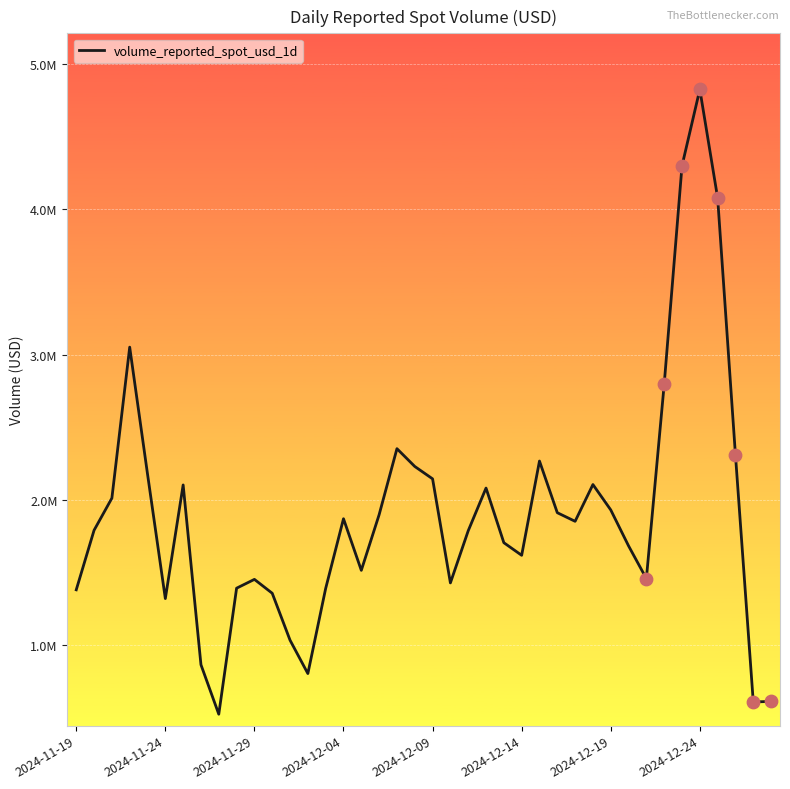

Does the chart have visible grid lines?

Yes